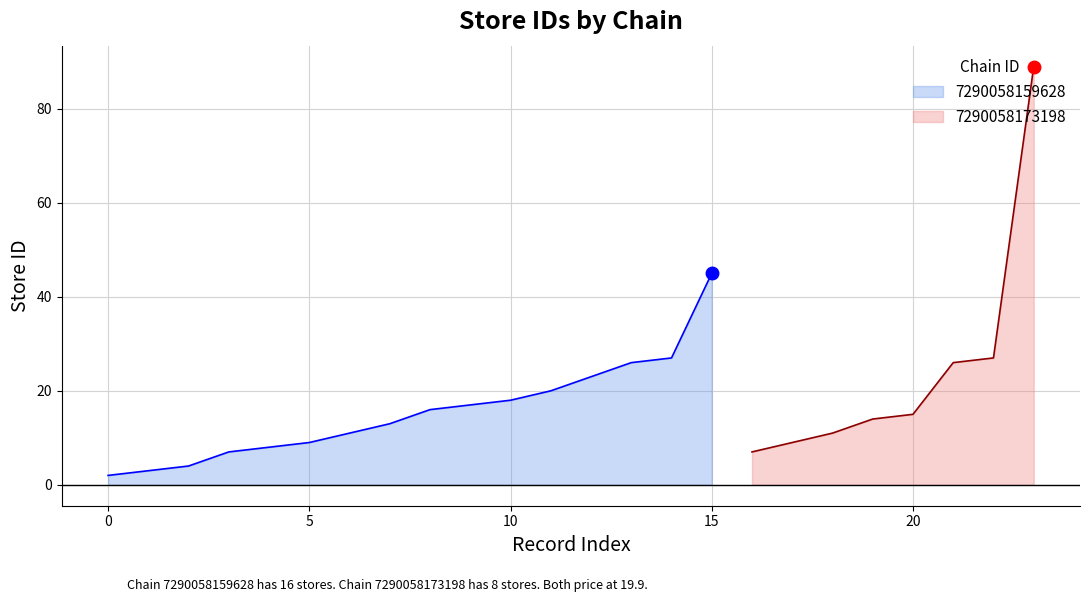

Is it true that 7290058159628 equals 74 at 15?

False